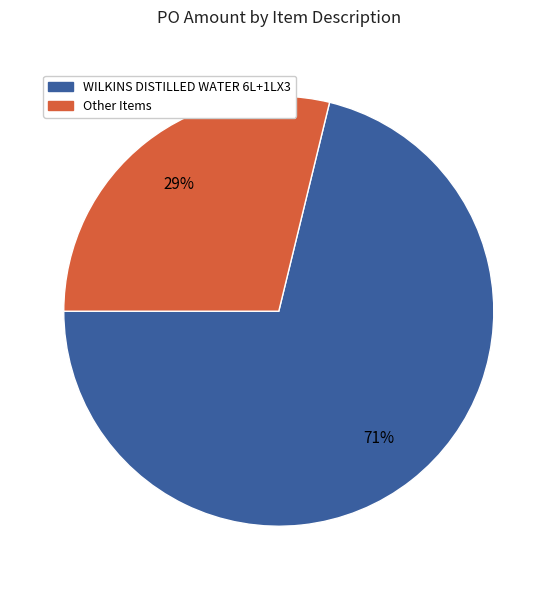

Is there a majority slice in this chart?

Yes